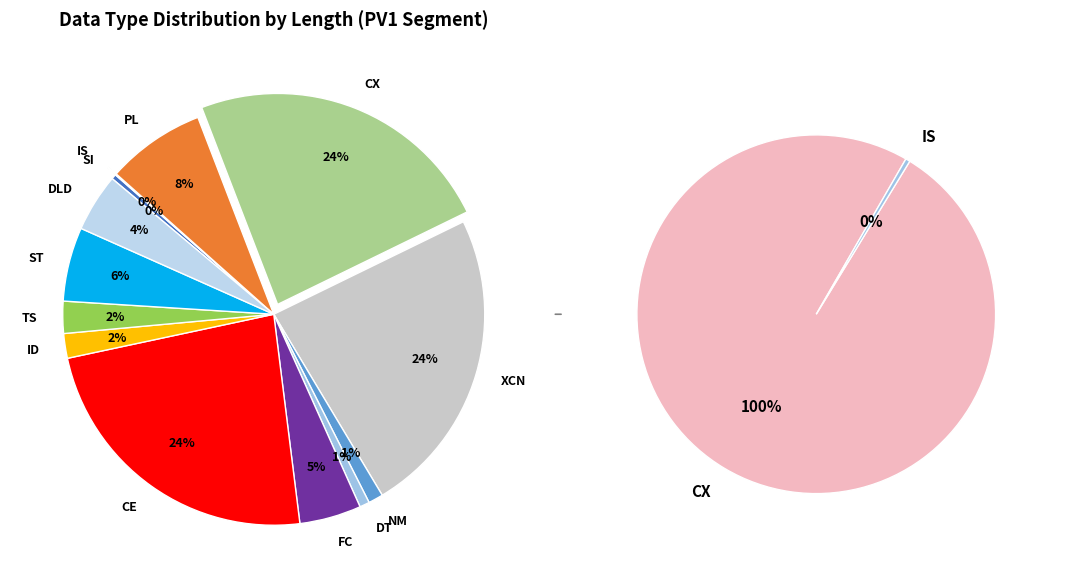

What is the largest slice in the pie chart?

CX